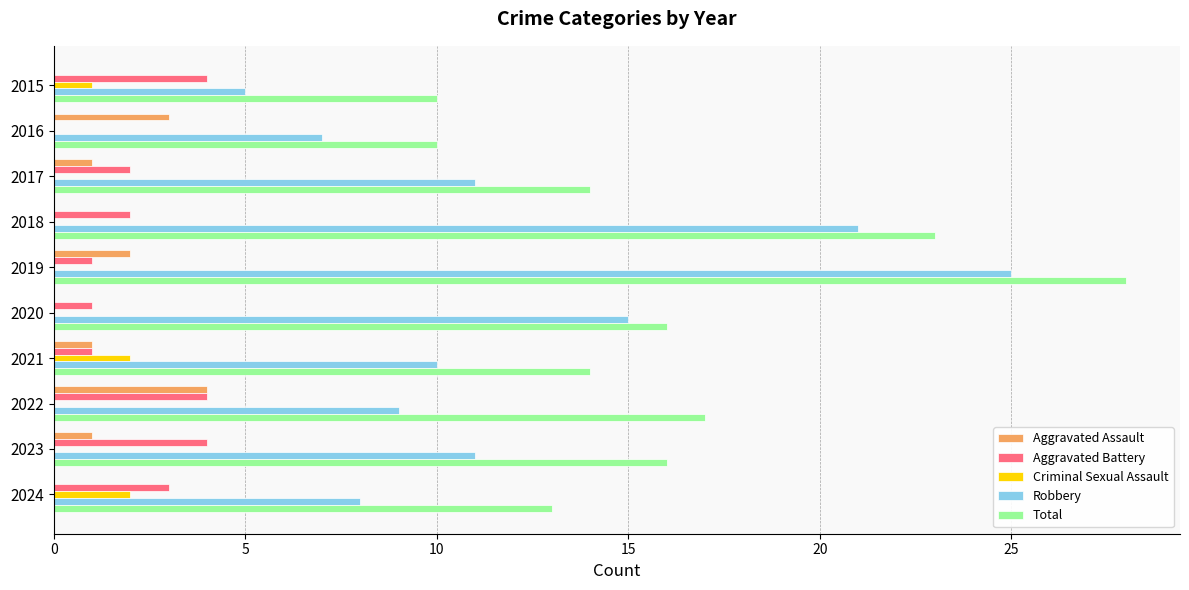

Which series changed the most between 2016 and 2022?

Total